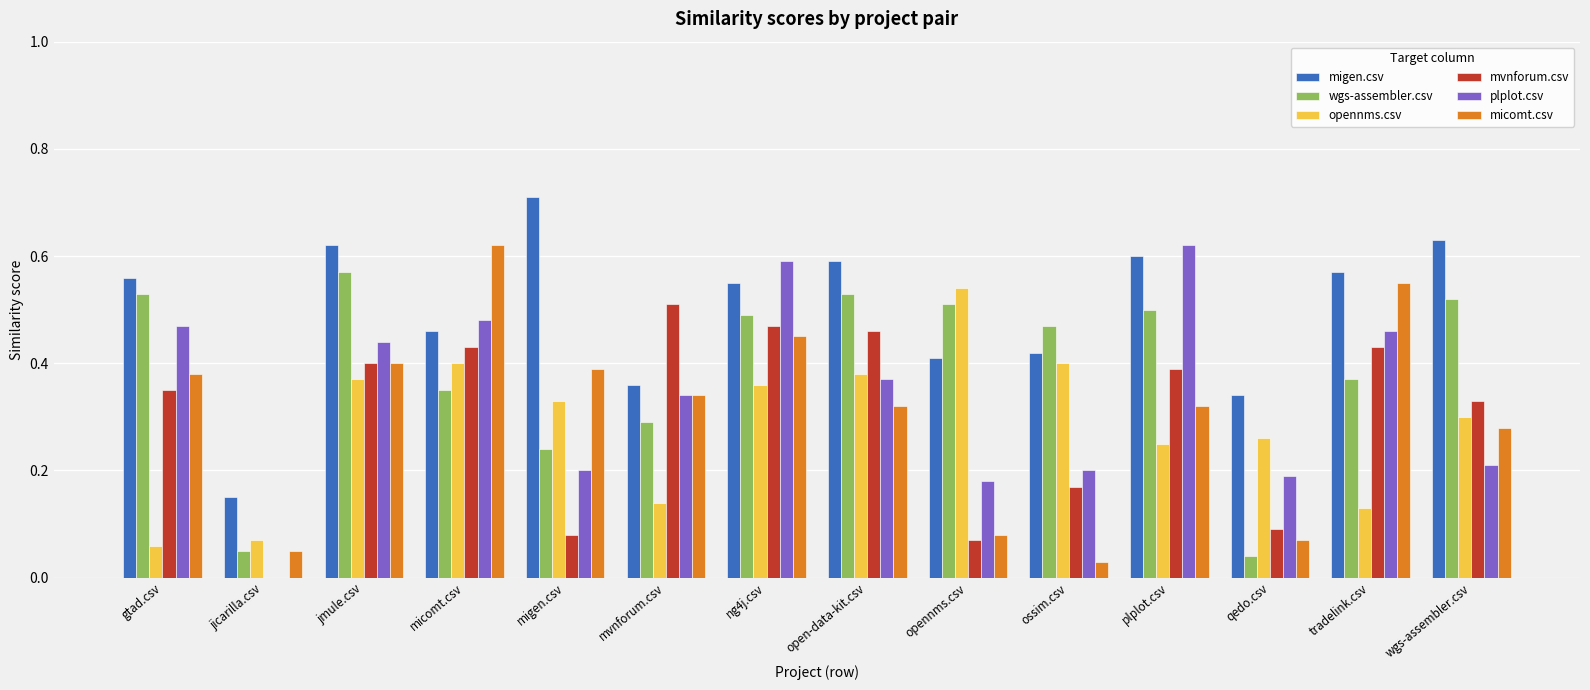

Which series has the largest total across all categories?

migen.csv